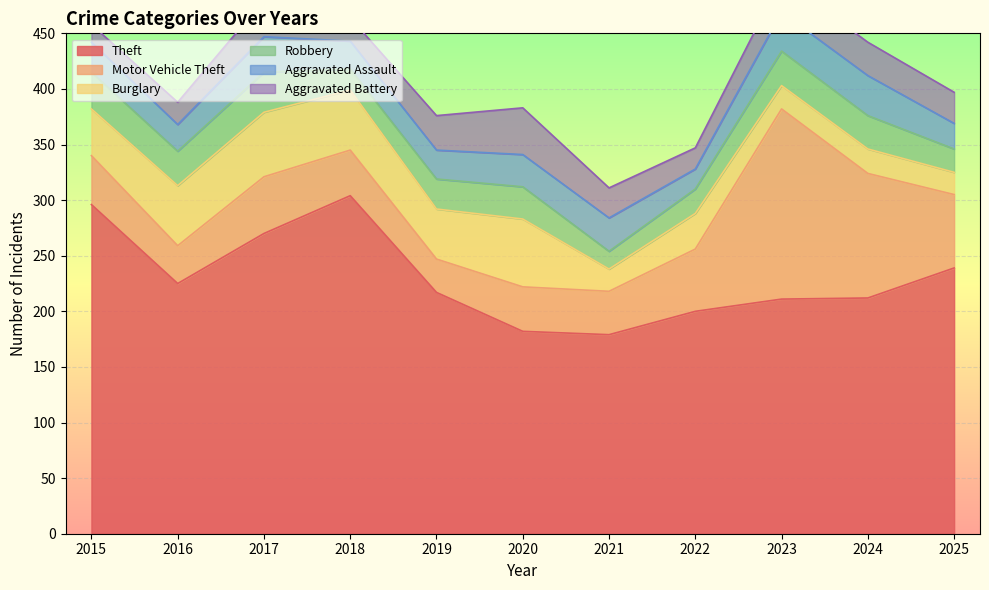

Which has a higher value, 2024 or 2015?

2015